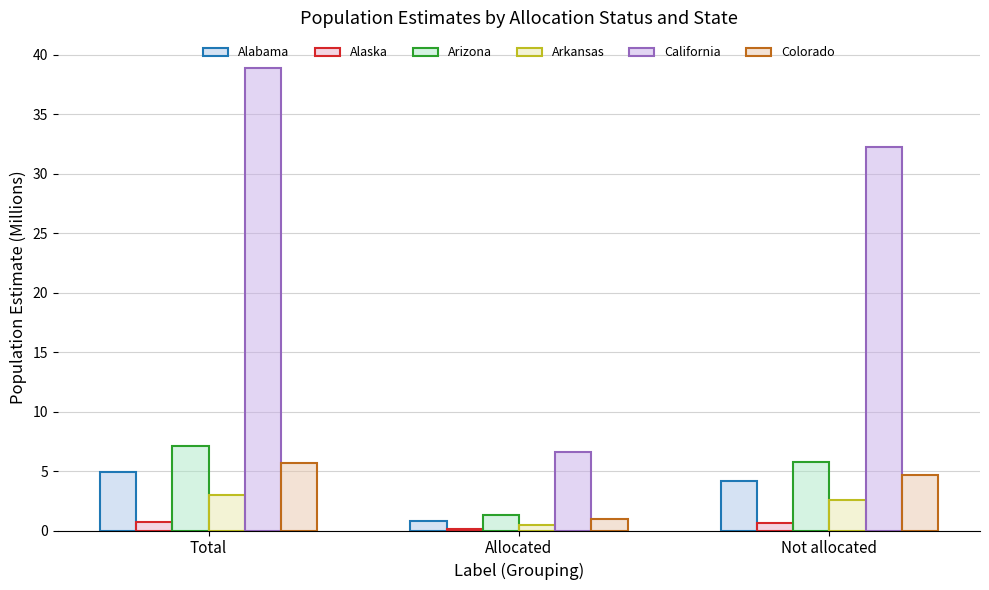

What is the total value across all series at Total?

60.2